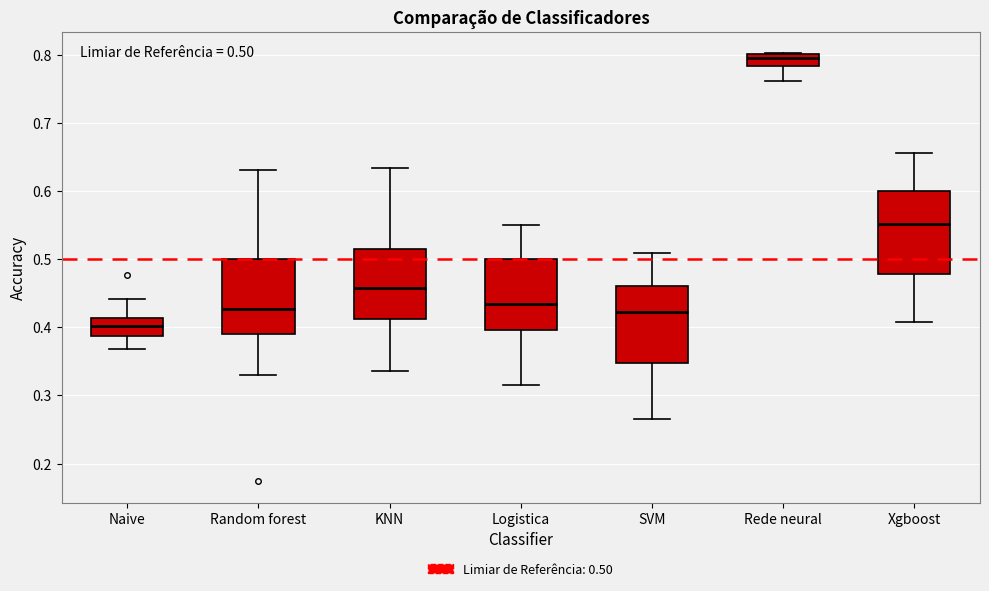

Which box has the highest median line?

Rede neural